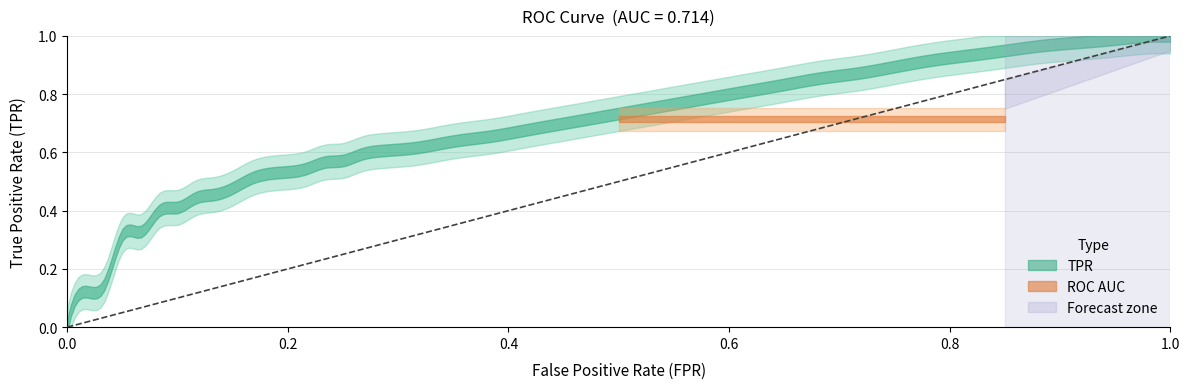

True or false: fpr and tpr cross at least once.

False